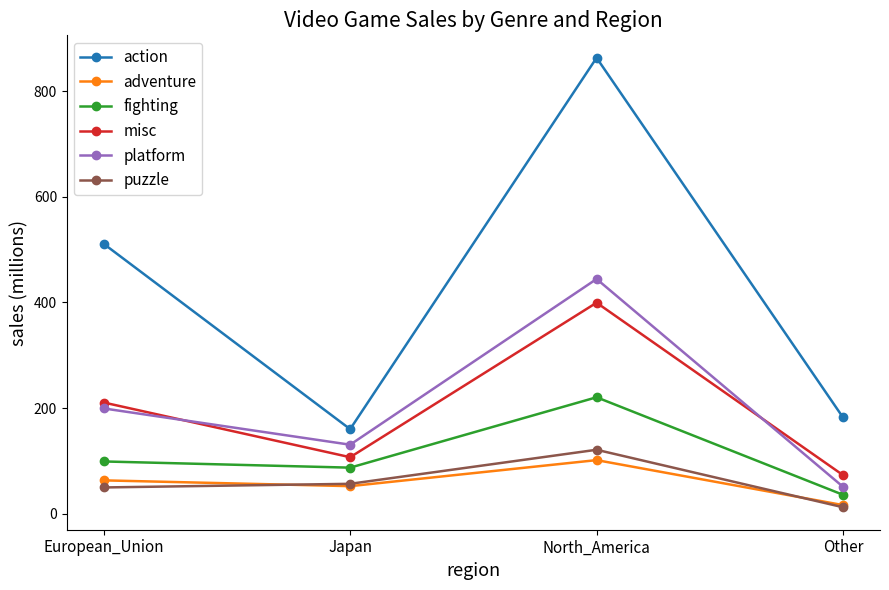

Is this an area chart (filled region under the line)?

No